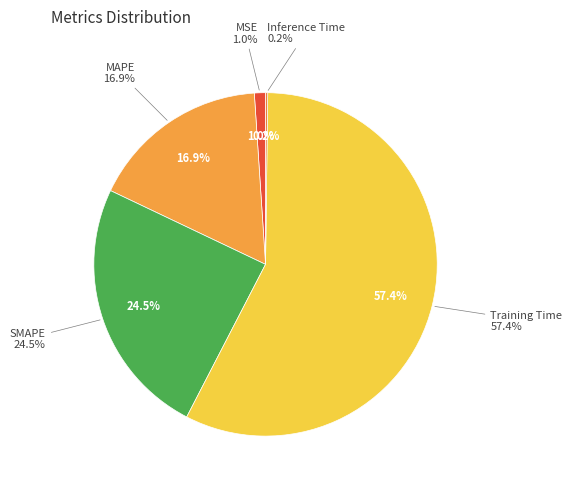

Which category has the smallest portion of the pie?

Inference Time